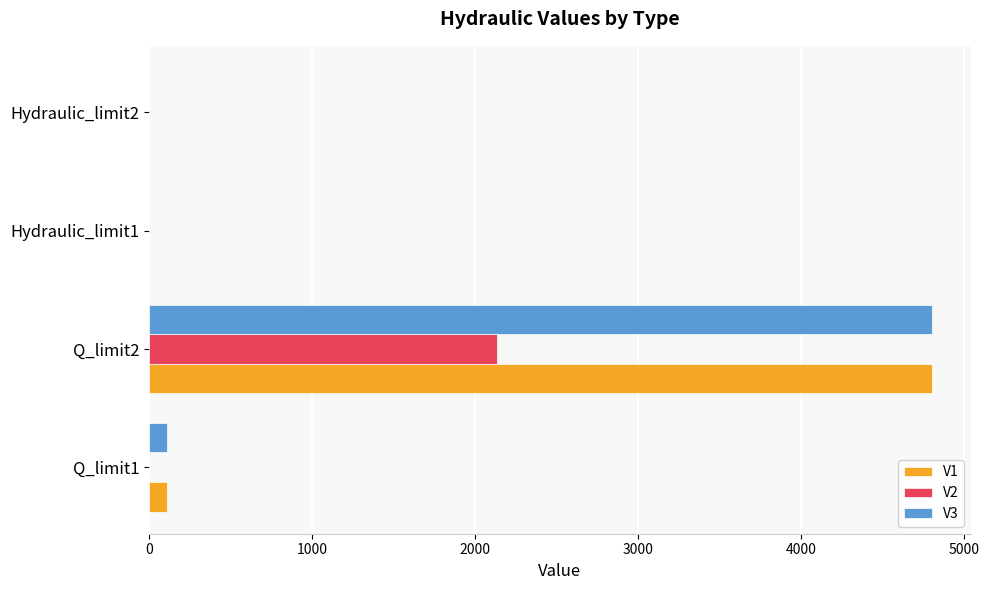

The value of V3 at Q_limit1 is 111.3. True or false?

True